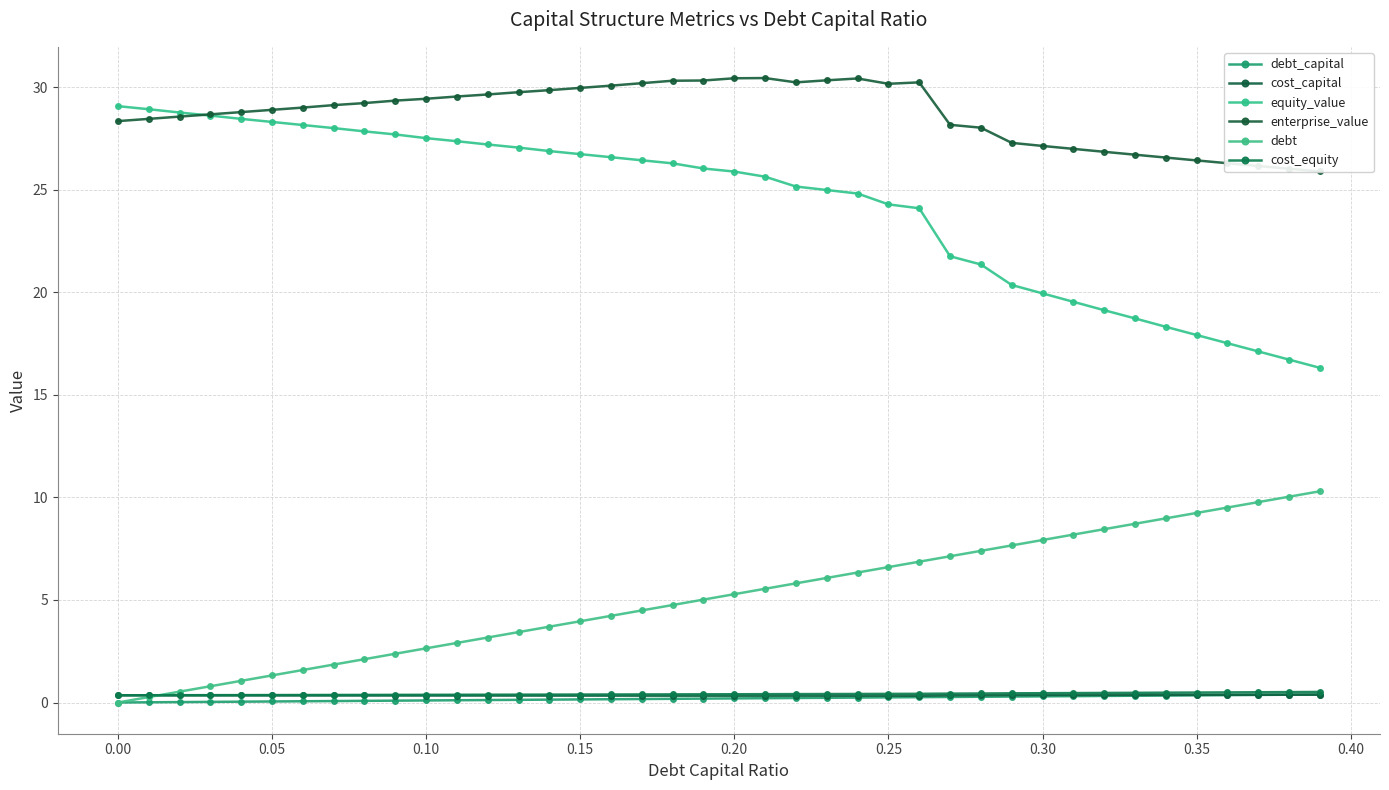

Is the value of debt at 0.40 greater than the value of cost_capital at 26?

Yes